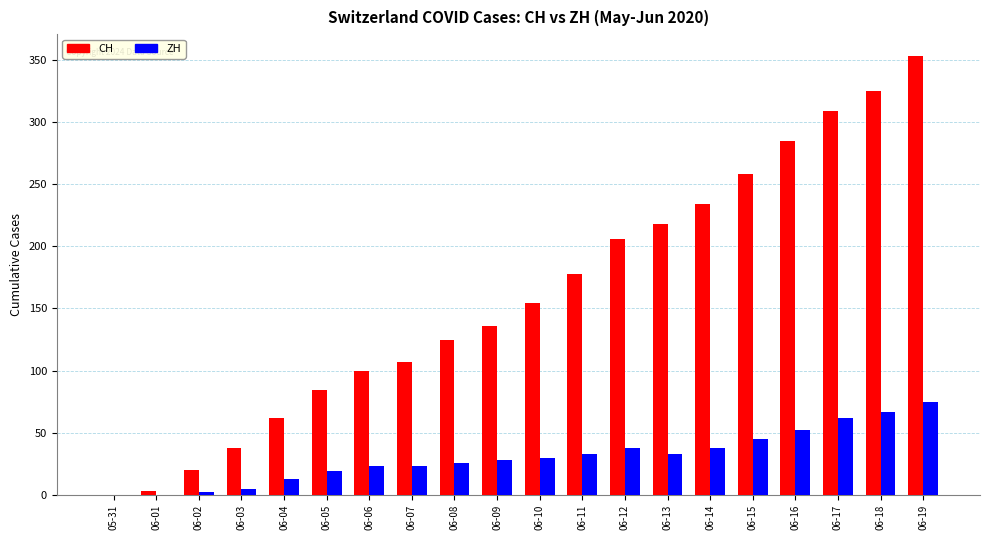

Which series has the largest total across all categories?

CH